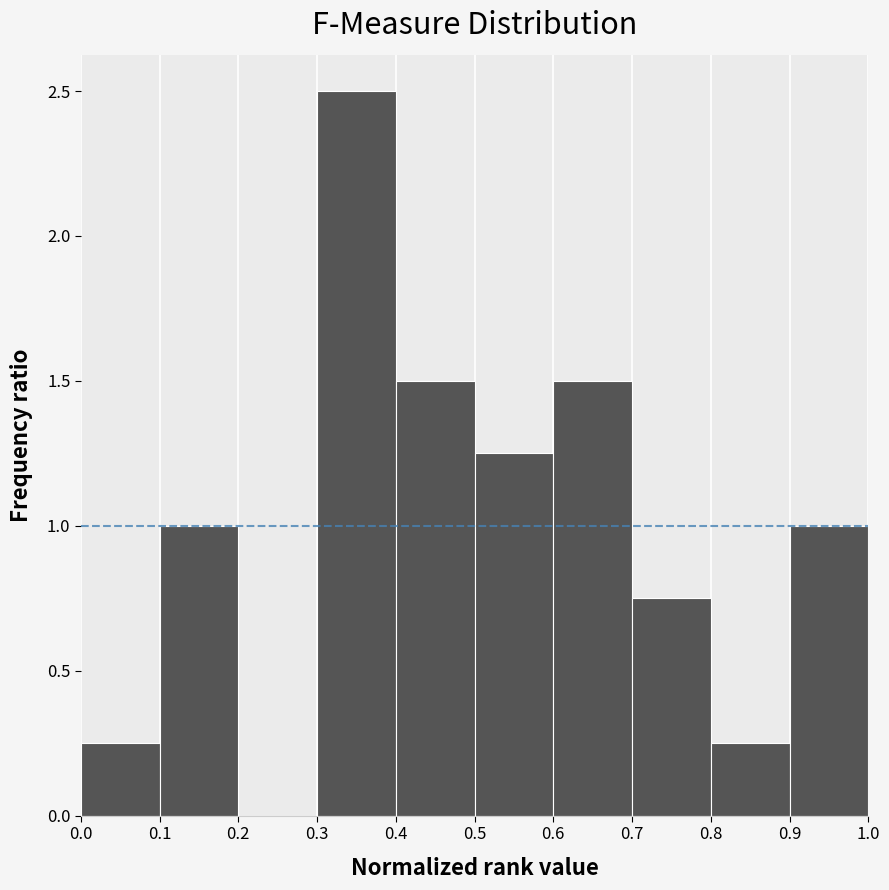

Reading left to right, transcribe this chart: for each bar, give the range it covers on the x-axis and its height. The values are not printed on the chart, so give them approximately, as read against the axis.

0.0 to 0.1: 0.25
0.1 to 0.2: 1.00
0.2 to 0.3: 0
0.3 to 0.4: 2.50
0.4 to 0.5: 1.50
0.5 to 0.6: 1.25
0.6 to 0.7: 1.50
0.7 to 0.8: 0.75
0.8 to 0.9: 0.25
0.9 to 1.0: 1.00